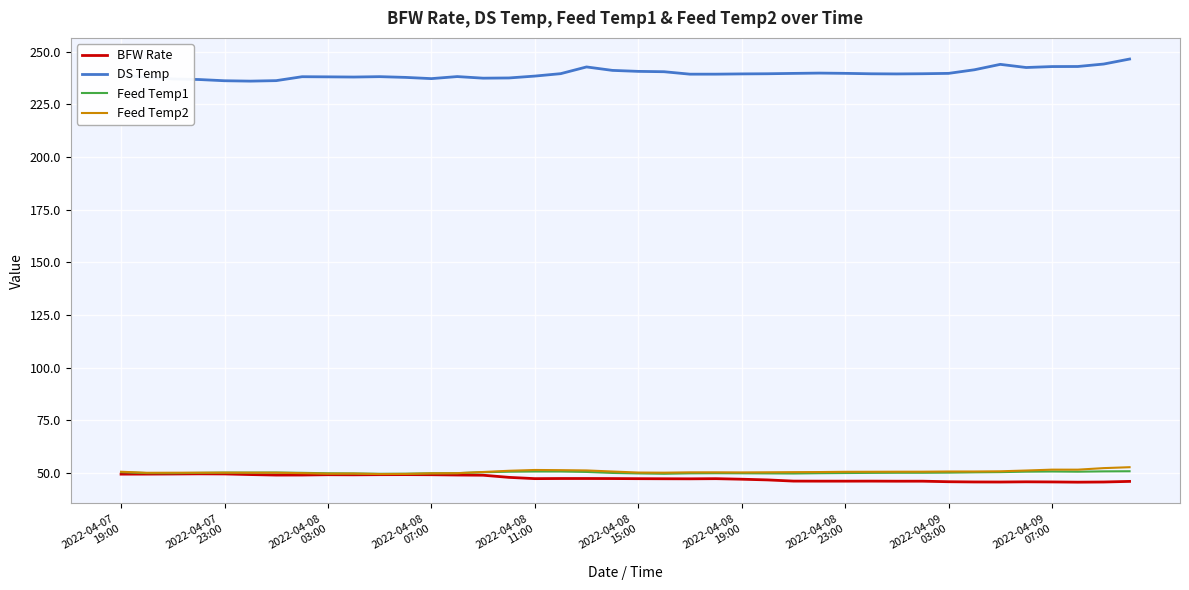

Does the chart have visible grid lines?

Yes